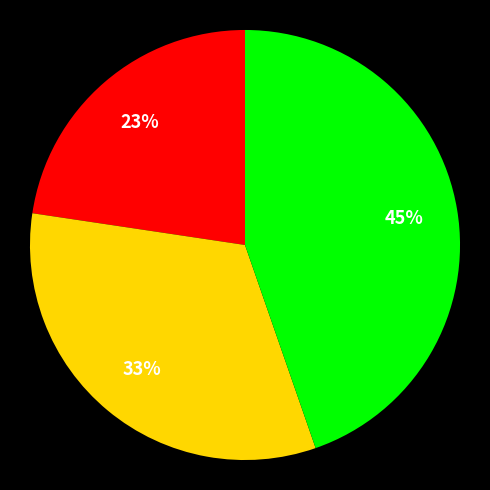

Does any single category account for the majority?

No